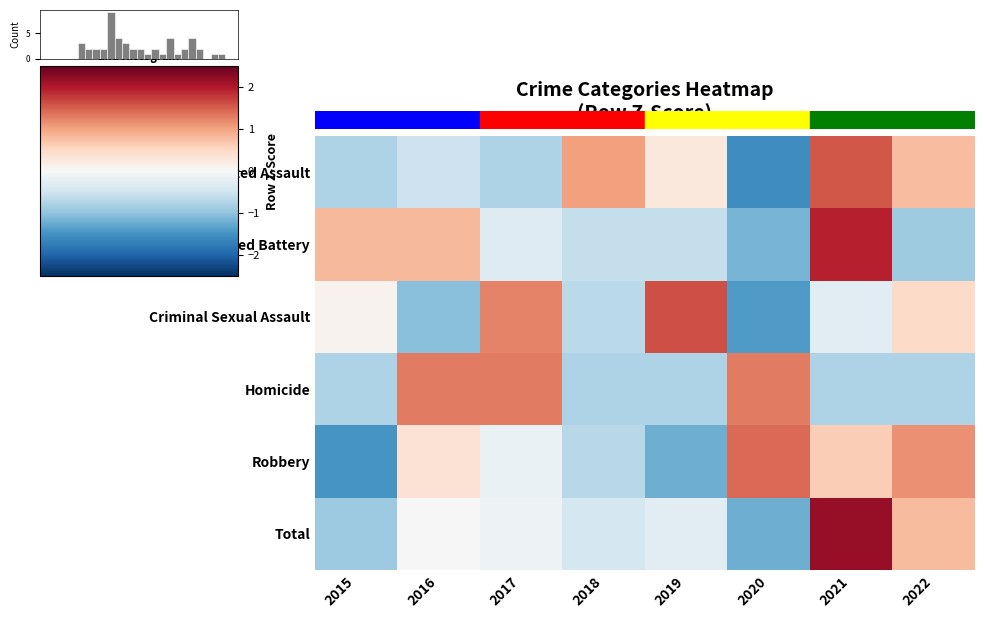

How many values in Criminal Sexual Assault are above zero?

4